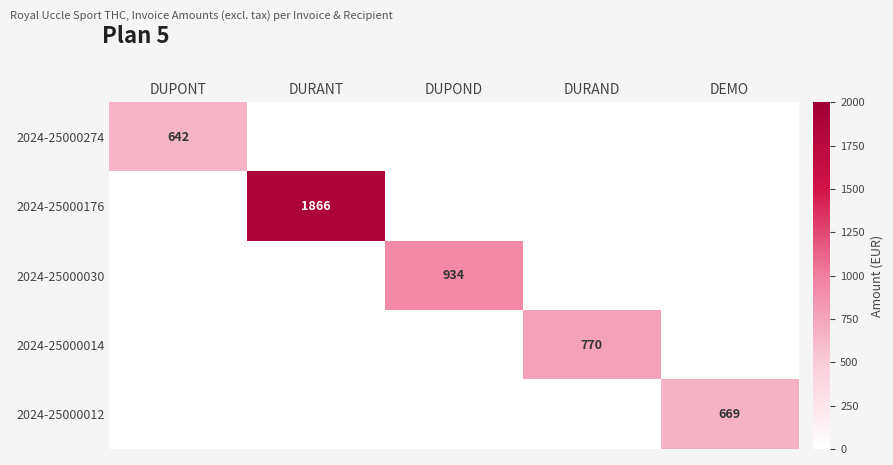

The value of 2024-25000014 at DURAND is 770. True or false?

True